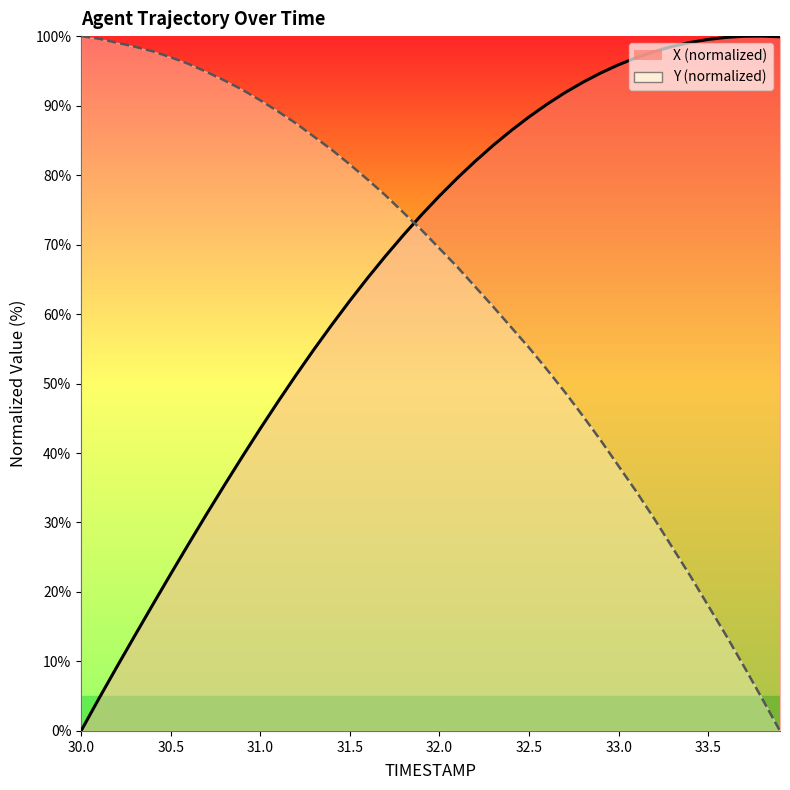

Which label corresponds to the smallest value in the chart?

30.0